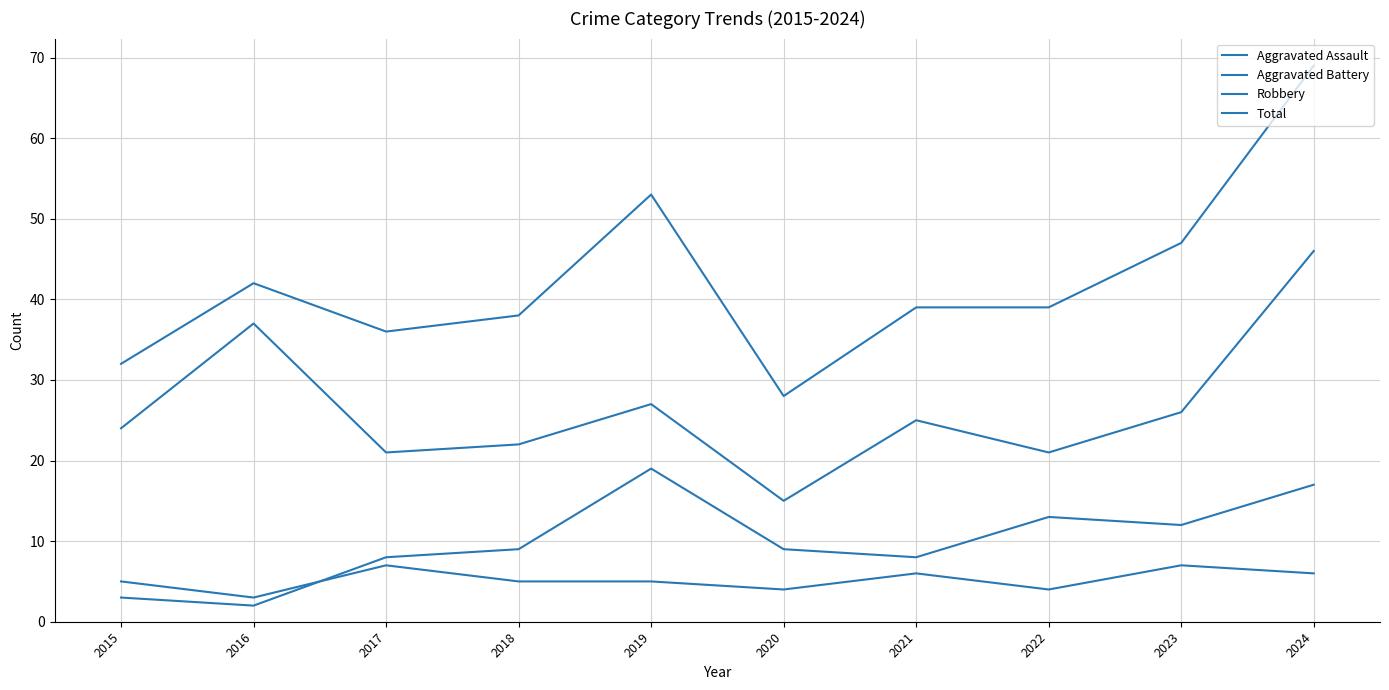

Where is the first local maximum for Total?

2016